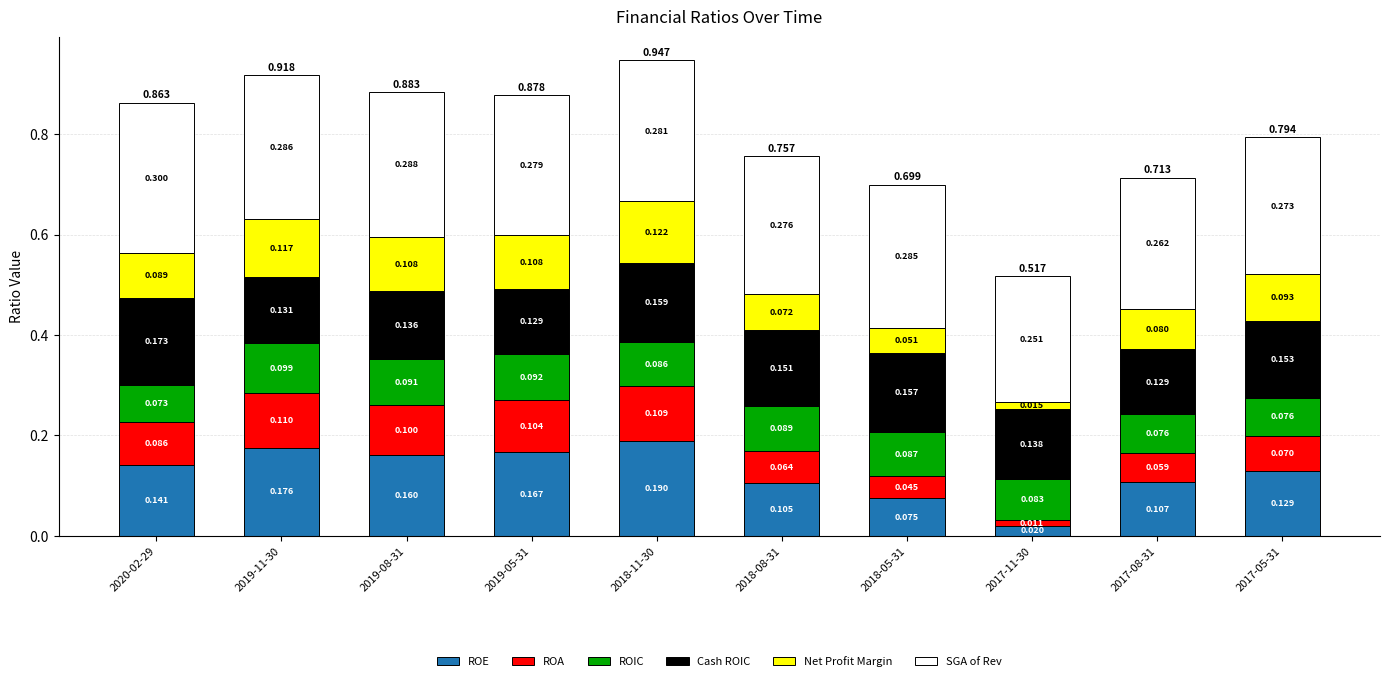

What is the difference between the maximum and minimum values in the ROE series?

0.2